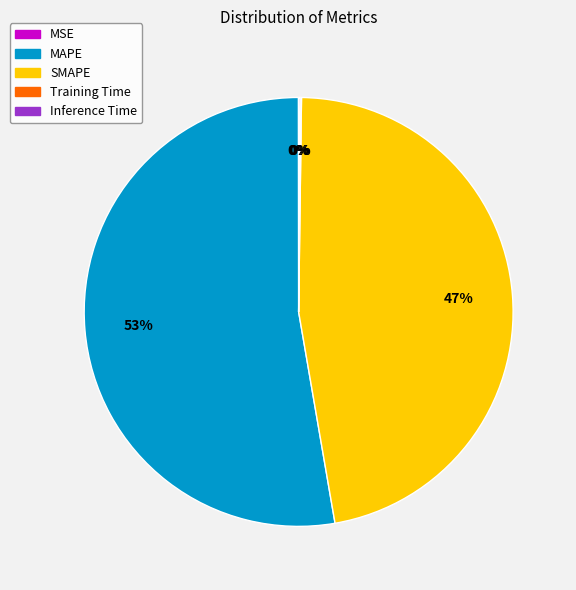

To the nearest percent, what is the average slice percentage?

20%